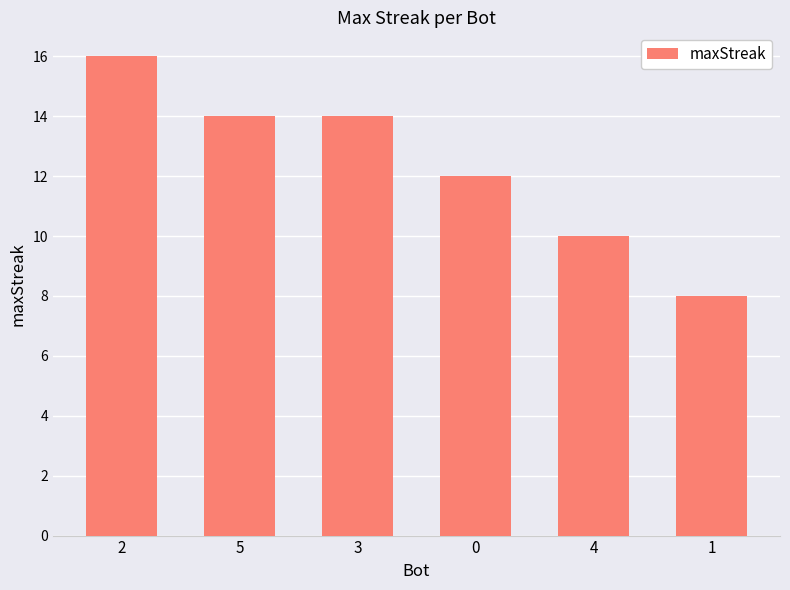

Are the bars grouped side by side (vs. stacked)?

No